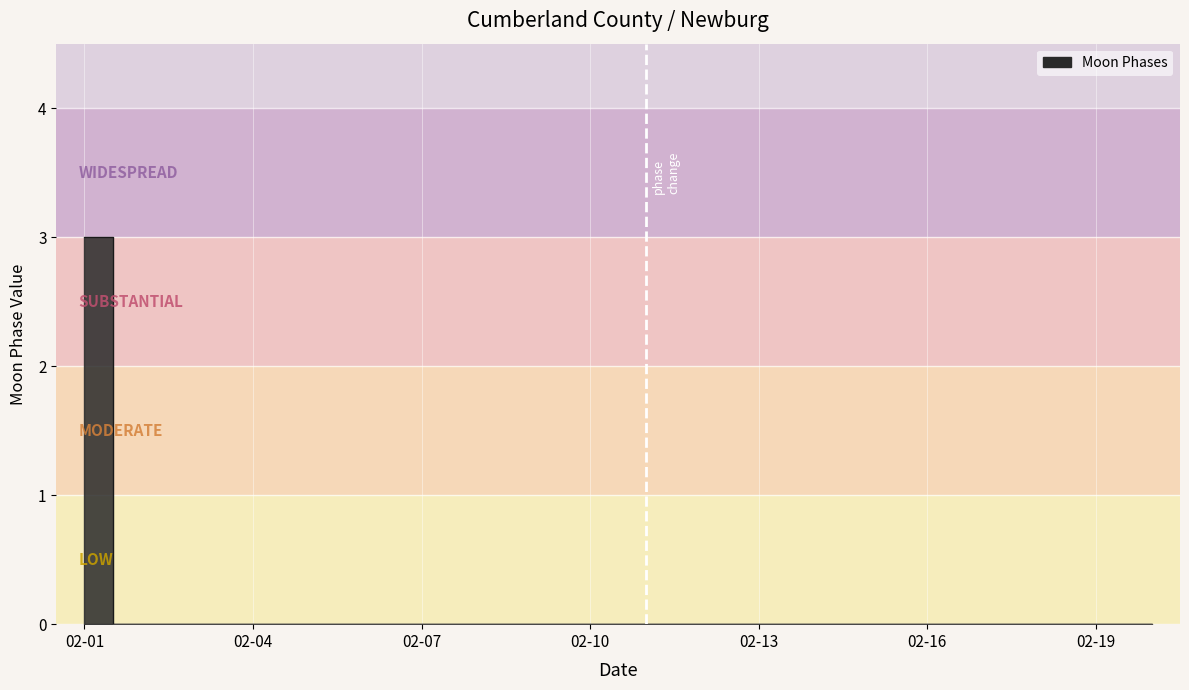

List the labels in order of value, largest first.

2022-02-01, 2022-02-02, 2022-02-03, 2022-02-04, 2022-02-05, 2022-02-06, 2022-02-07, 2022-02-08, 2022-02-09, 2022-02-10, 2022-02-11, 2022-02-12, 2022-02-13, 2022-02-14, 2022-02-15, 2022-02-16, 2022-02-17, 2022-02-18, 2022-02-19, 2022-02-20